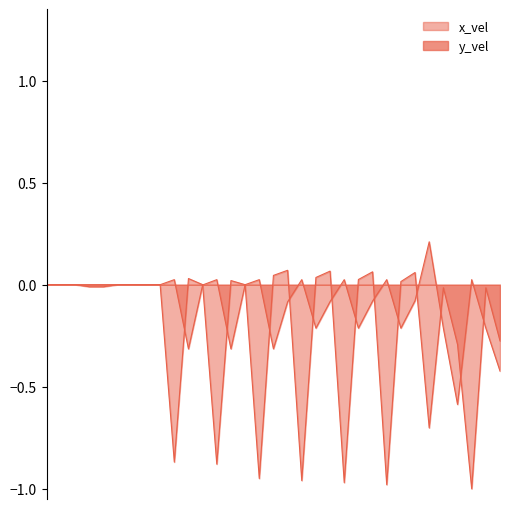

What is the average value of the x_vel series?

-0.1